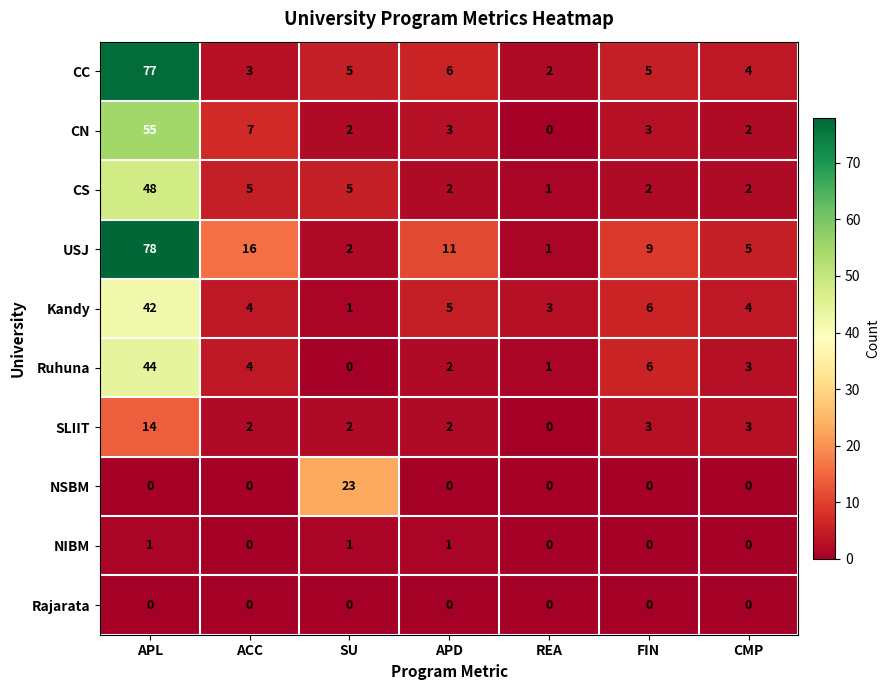

Count the number of data series in this chart.

10